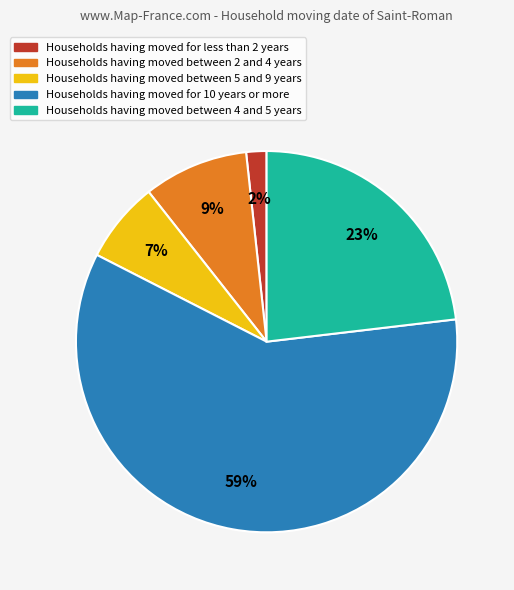

Is there any slice that represents more than half of the pie?

Yes